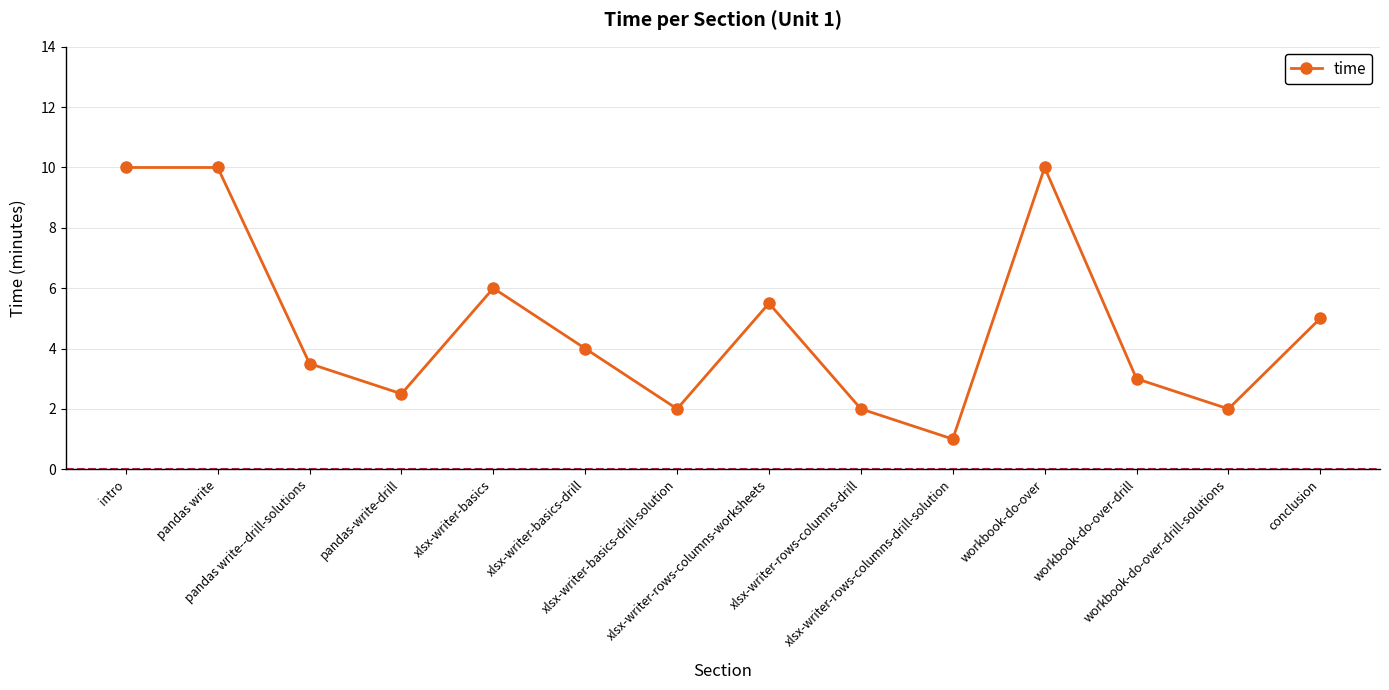

Which label corresponds to the smallest value in the chart?

xlsx-writer-rows-columns-drill-solution